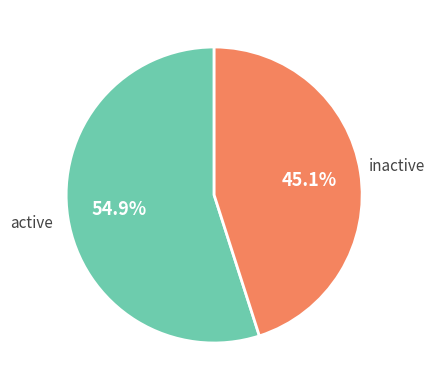

Combined, do inactive and active account for over 50%?

Yes